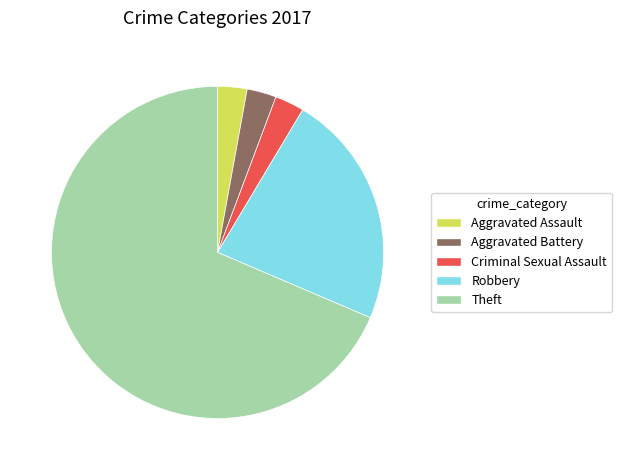

The Criminal Sexual Assault slice represents 3% of the pie. True or false?

True